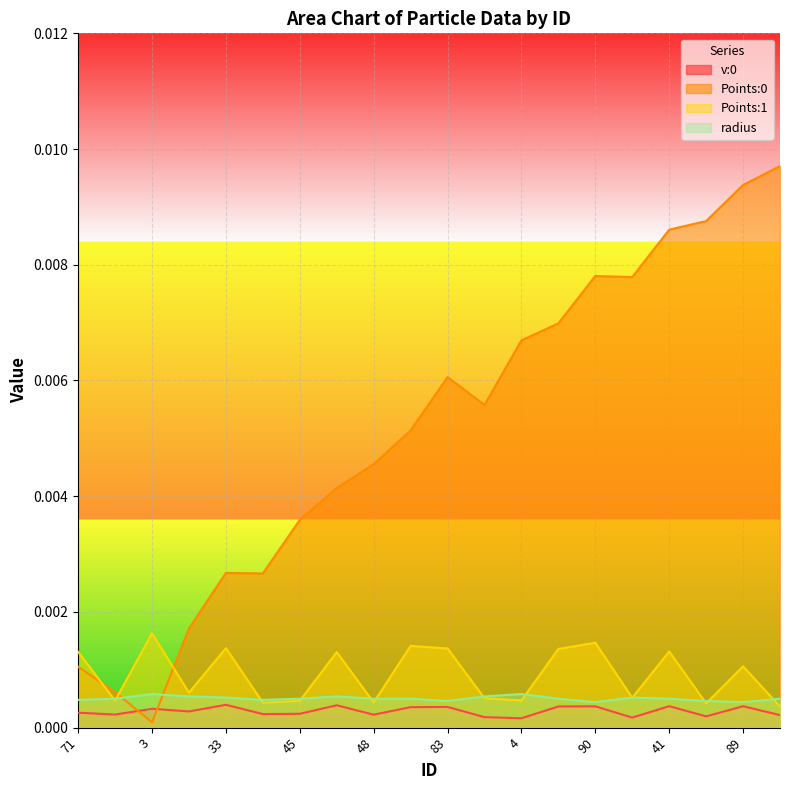

What is the label of the 19th point from the right?

53